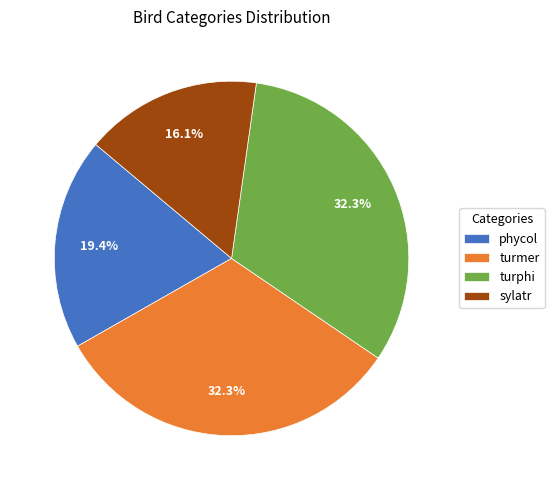

To the nearest percent, what is the difference between the largest and smallest slice percentages?

16%